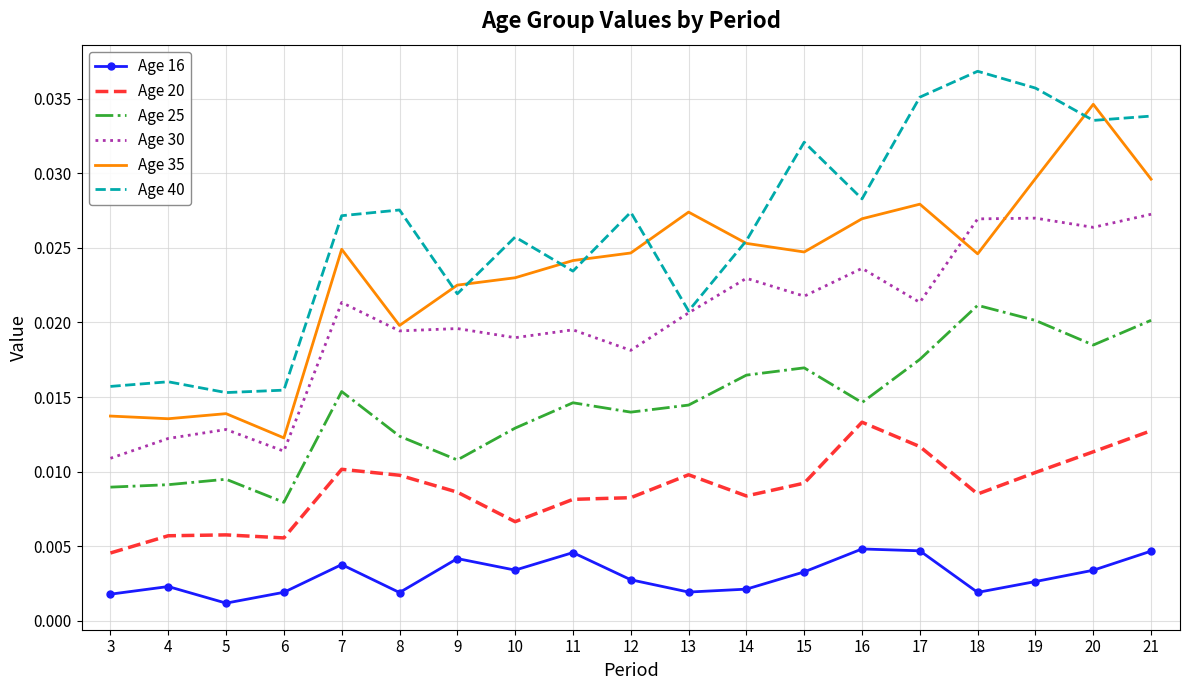

Which category has the highest value across all series?

18